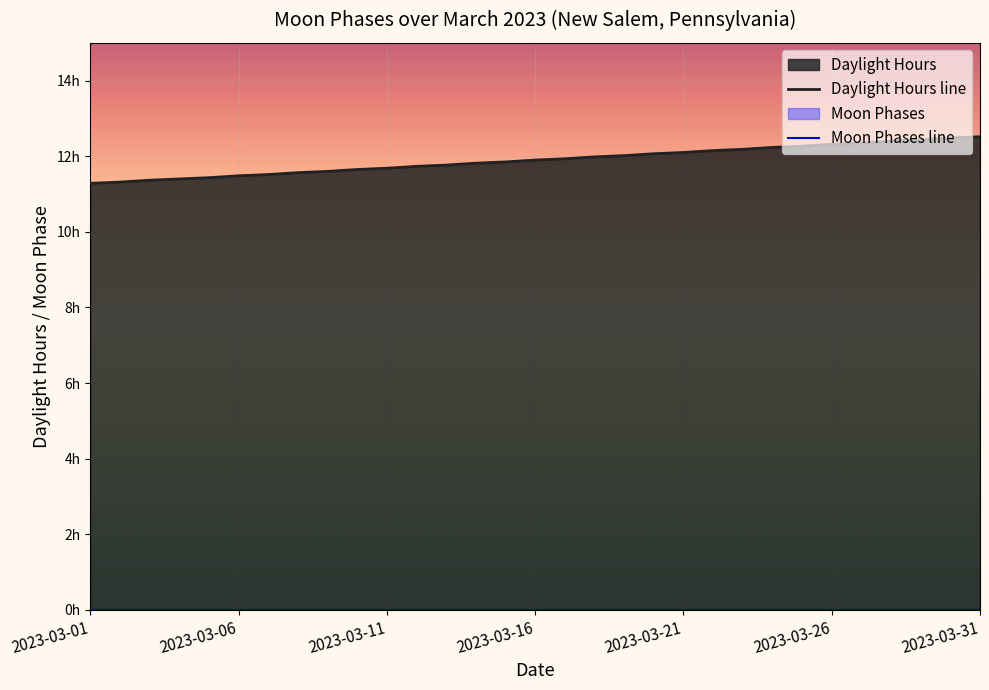

Is it true that Moon Phases line equals 0.0 at 21?

True